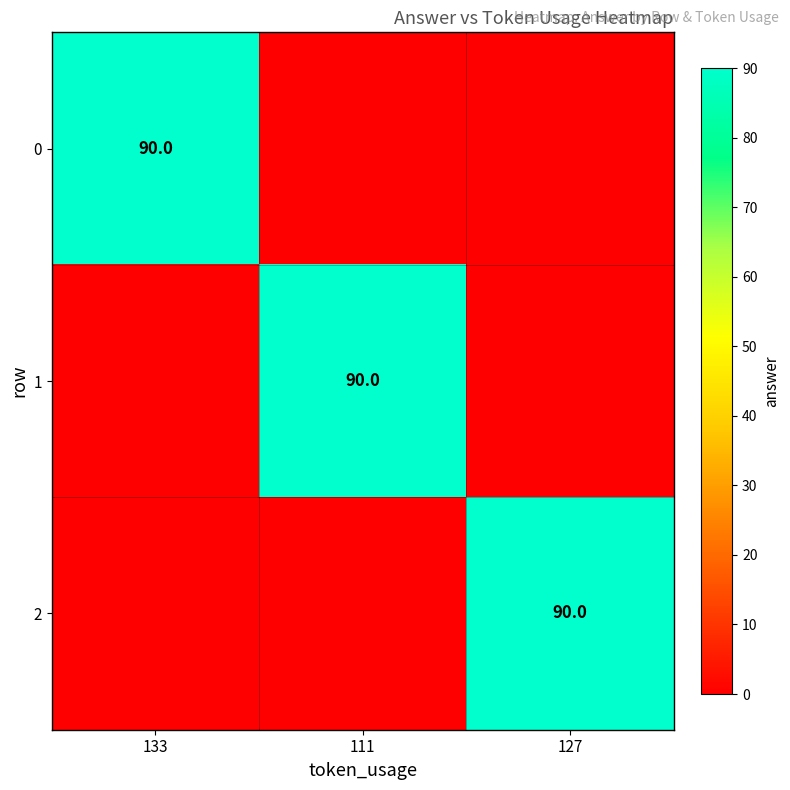

Is it true that 2 equals 22 at 127?

False